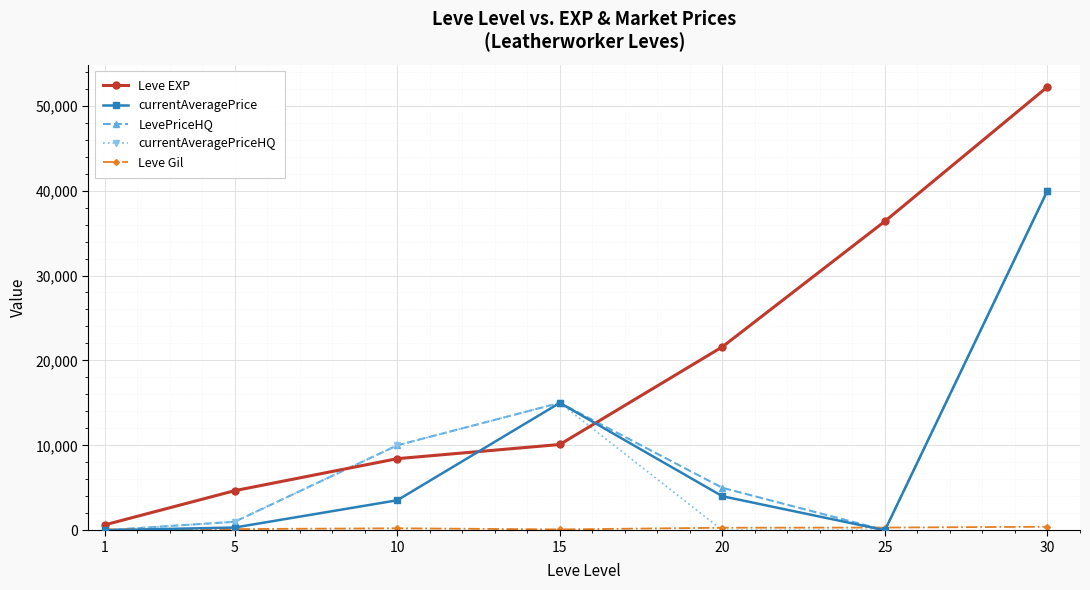

Which series ends up on top after the final intersection of Leve EXP and LevePriceHQ?

Leve EXP